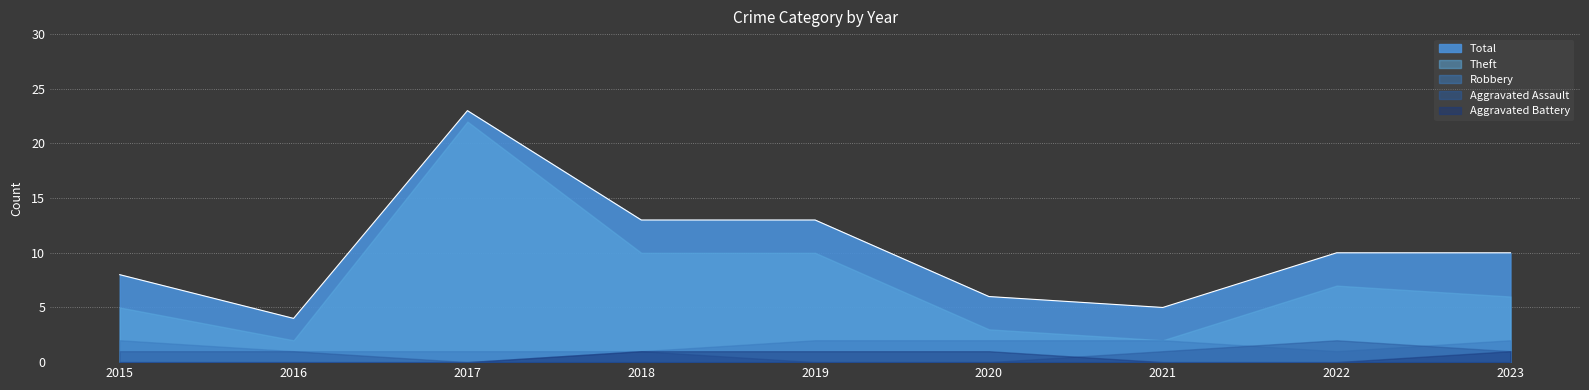

In Total, how many points are higher than both neighbors (excluding endpoints)?

1